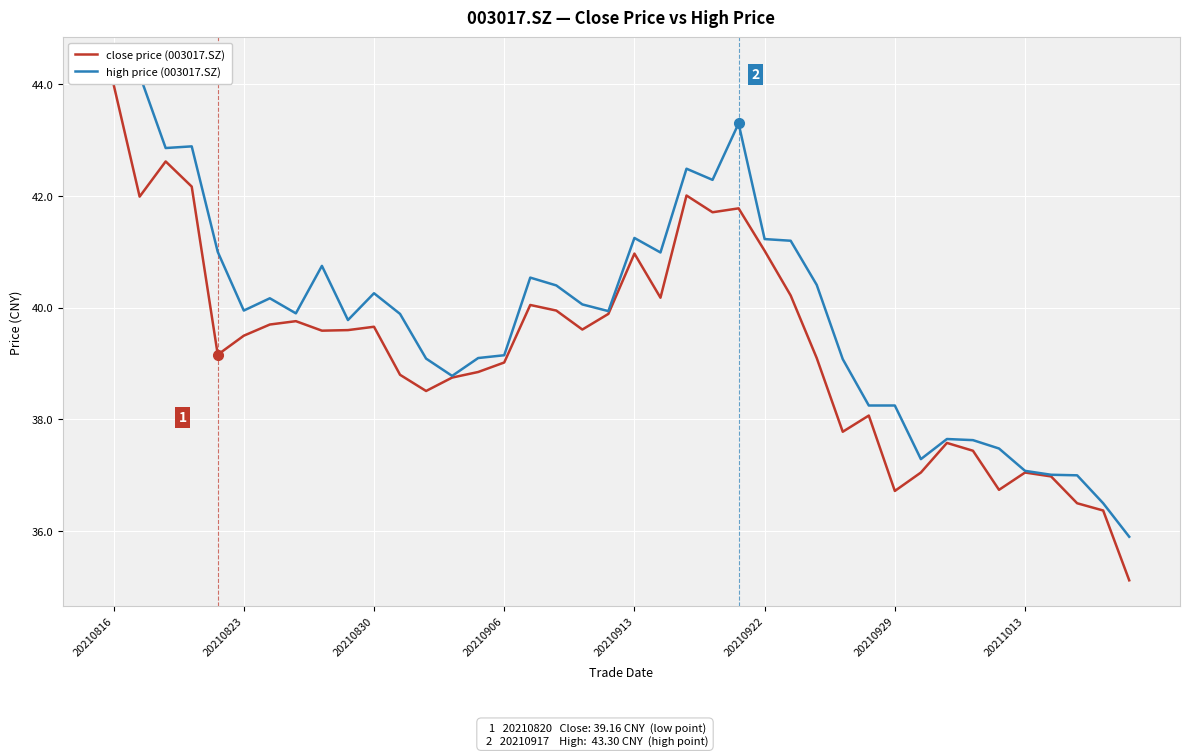

What is the minimum value for close price (003017.SZ)?

35.1